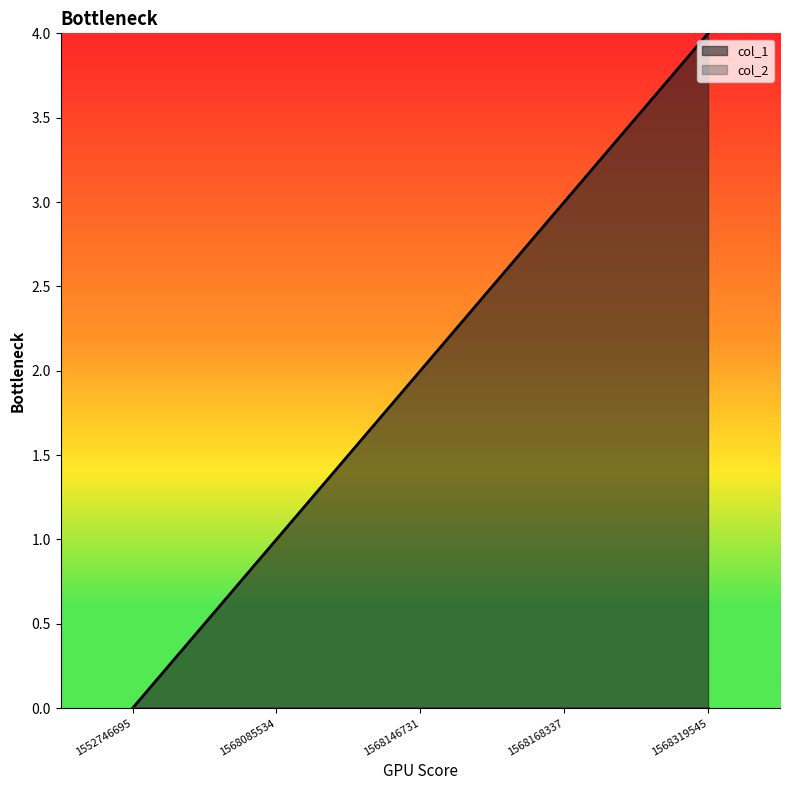

How many positive values are there?

4